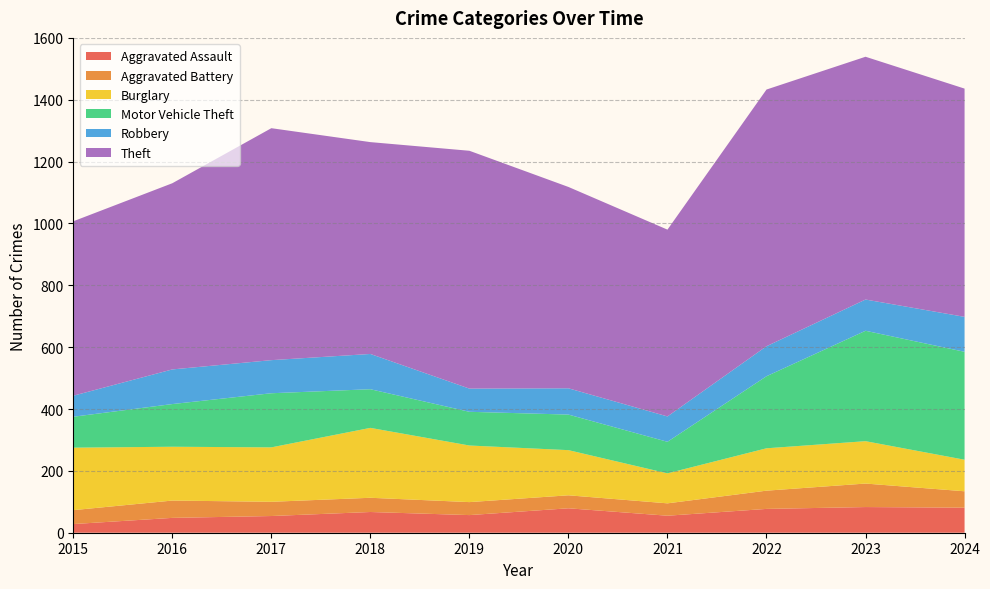

Reading left to right, list all the values displayed in this chart.

Aggravated Assault: 28	48	54	67	57	79	55	77	83	81
Aggravated Battery: 45	56	46	46	42	42	40	59	76	53
Burglary: 202	174	176	226	183	146	97	137	137	102
Motor Vehicle Theft: 100	138	175	125	109	115	102	233	357	349
Robbery: 68	112	107	114	75	85	82	97	101	113
Theft: 564	602	750	685	769	651	604	830	785	738